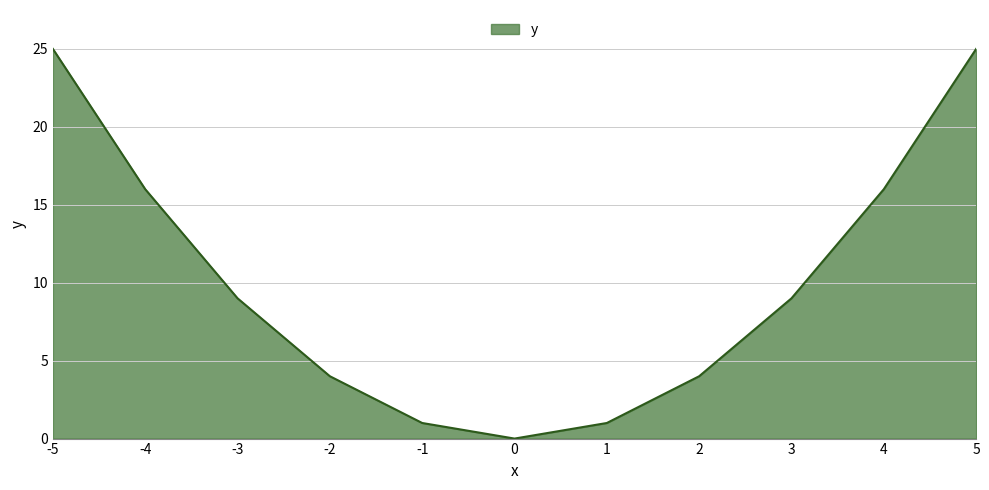

Reading left to right, list all the values displayed in this chart.

-5=25	-4=16	-3=9	-2=4	-1=1	0=0	1=1	2=4	3=9	4=16	5=25